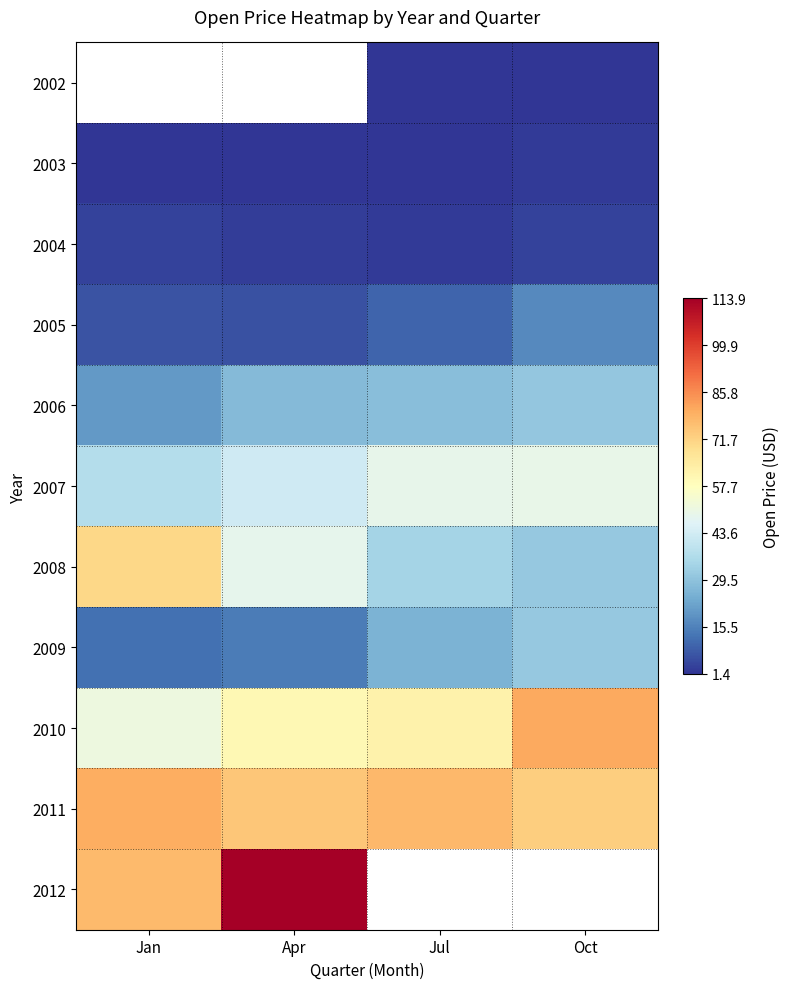

Which has a higher value, Apr or Oct?

Oct